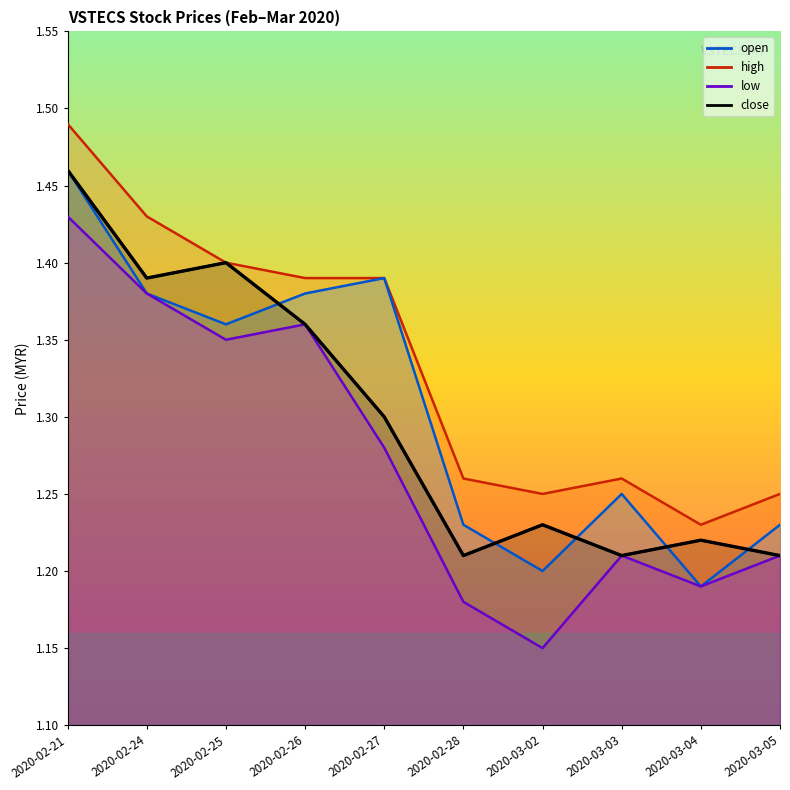

What is the label of the 2nd point from the left?

2020-02-24